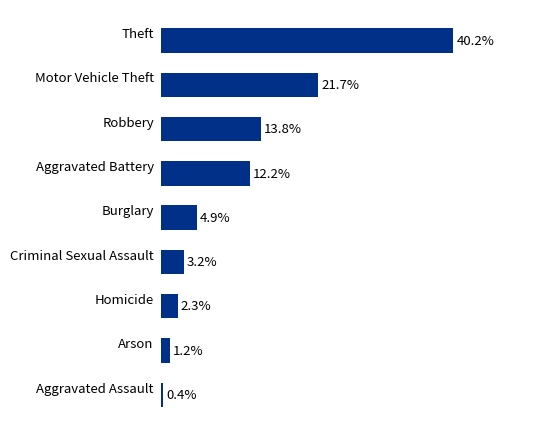

Where is the data nearest to the value 20?

Motor Vehicle Theft